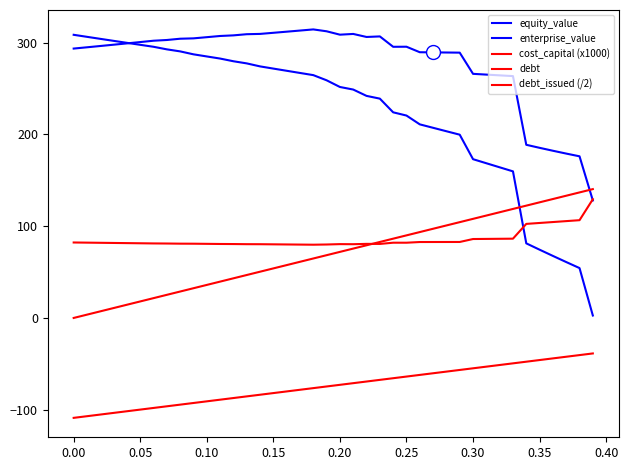

True or false: enterprise_value and debt_issued (/2) intersect in this chart.

False